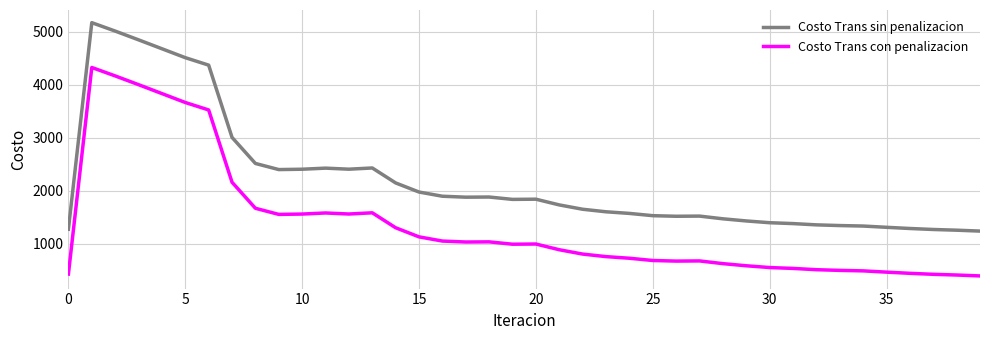

What is the difference between the maximum and minimum values in the Costo Trans con penalizacion series?

3931.0